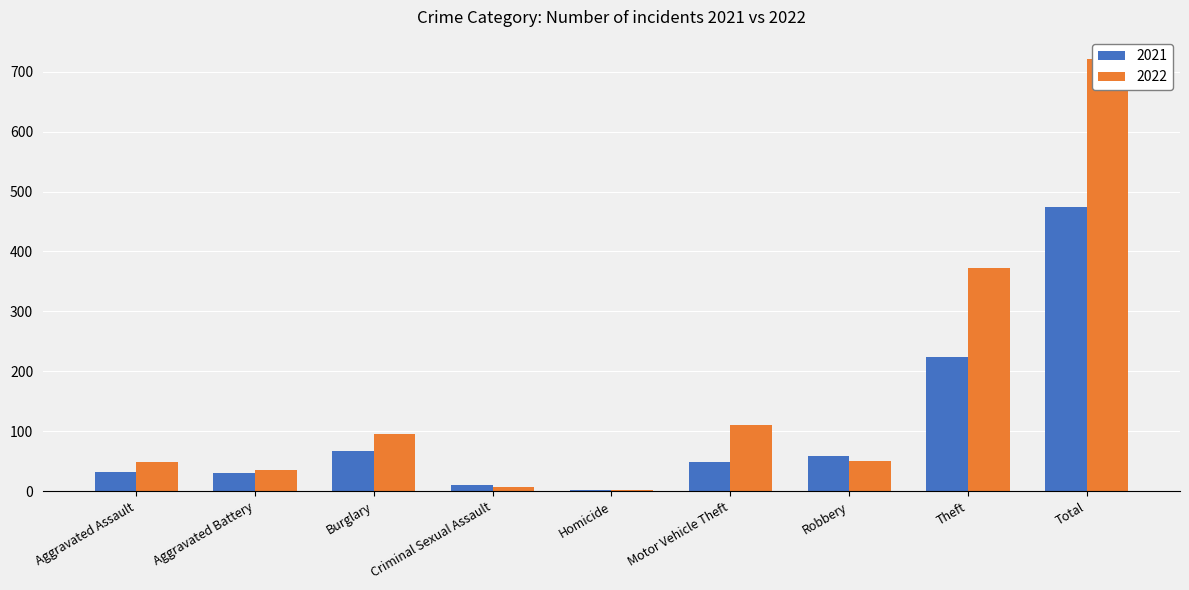

What position from the left is Homicide?

5